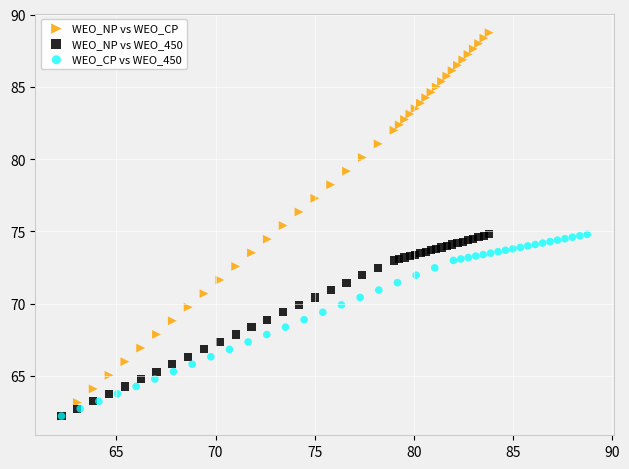

What are all the series names shown in the legend?

WEO_NP vs WEO_CP, WEO_NP vs WEO_450, WEO_CP vs WEO_450